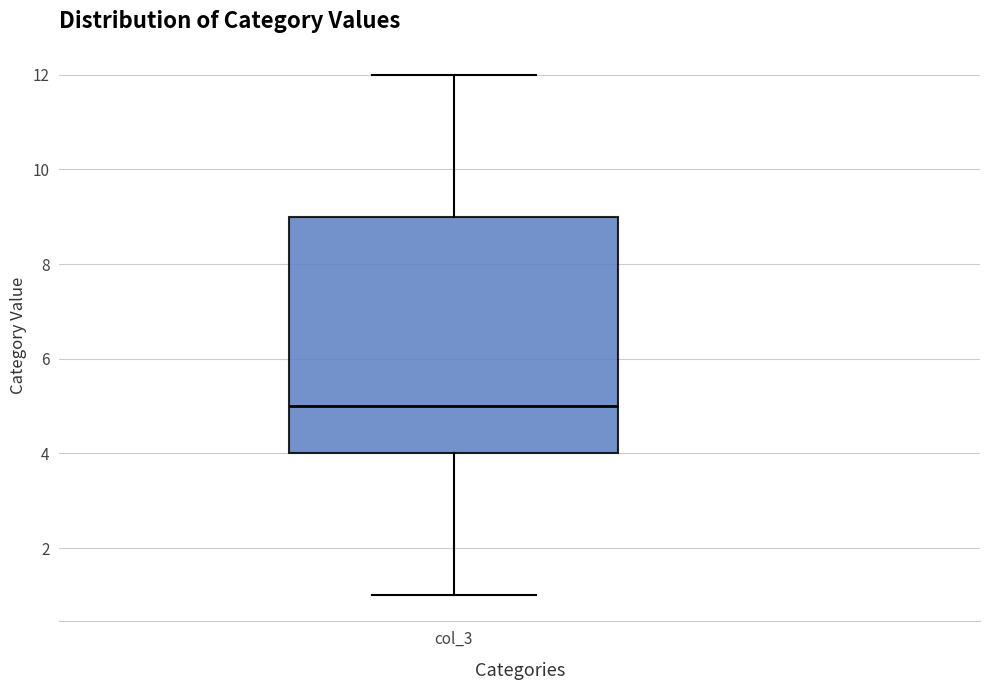

Read this box plot against the y-axis: the position of the median line, the range covered by the box, and the ends of both whiskers. The values are not printed on the chart, so give them approximately, as read against the axis.

median 5, box 4 to 9, whiskers 1 to 12